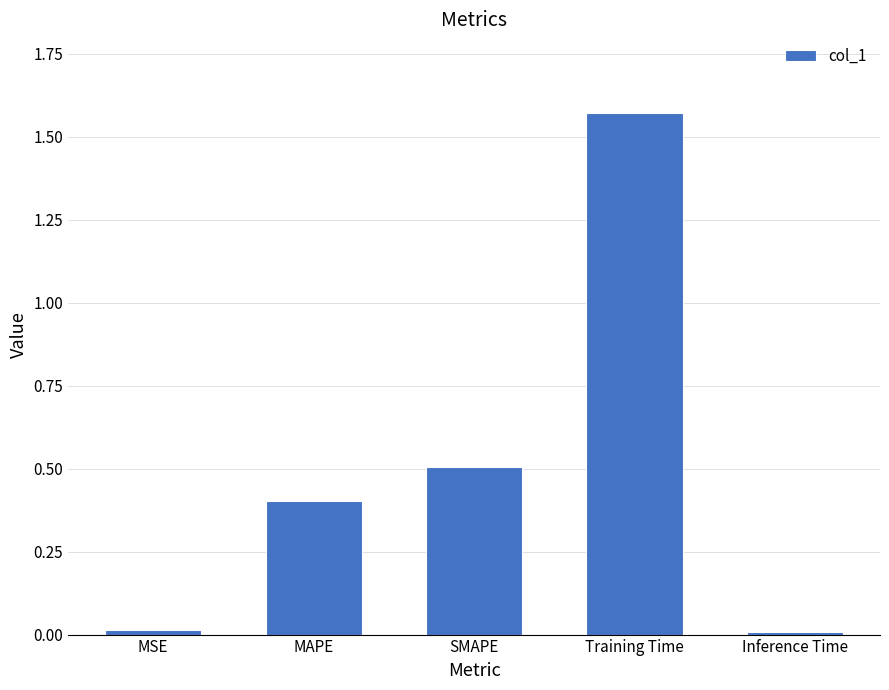

Which has a higher value, Training Time or Inference Time?

Training Time